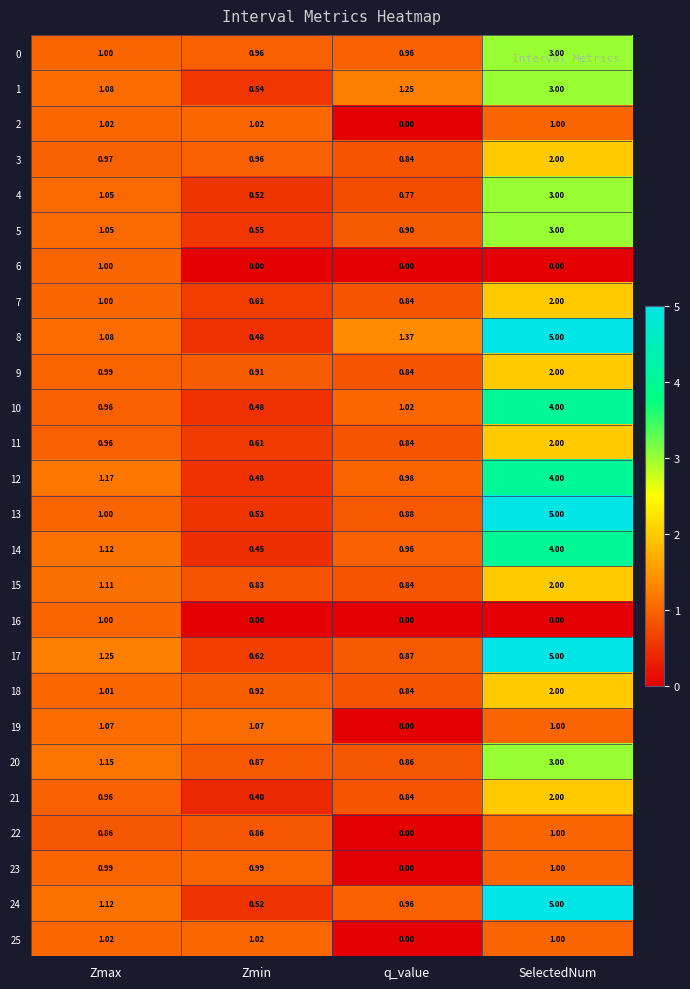

At which category is the sum across all series the highest?

SelectedNum